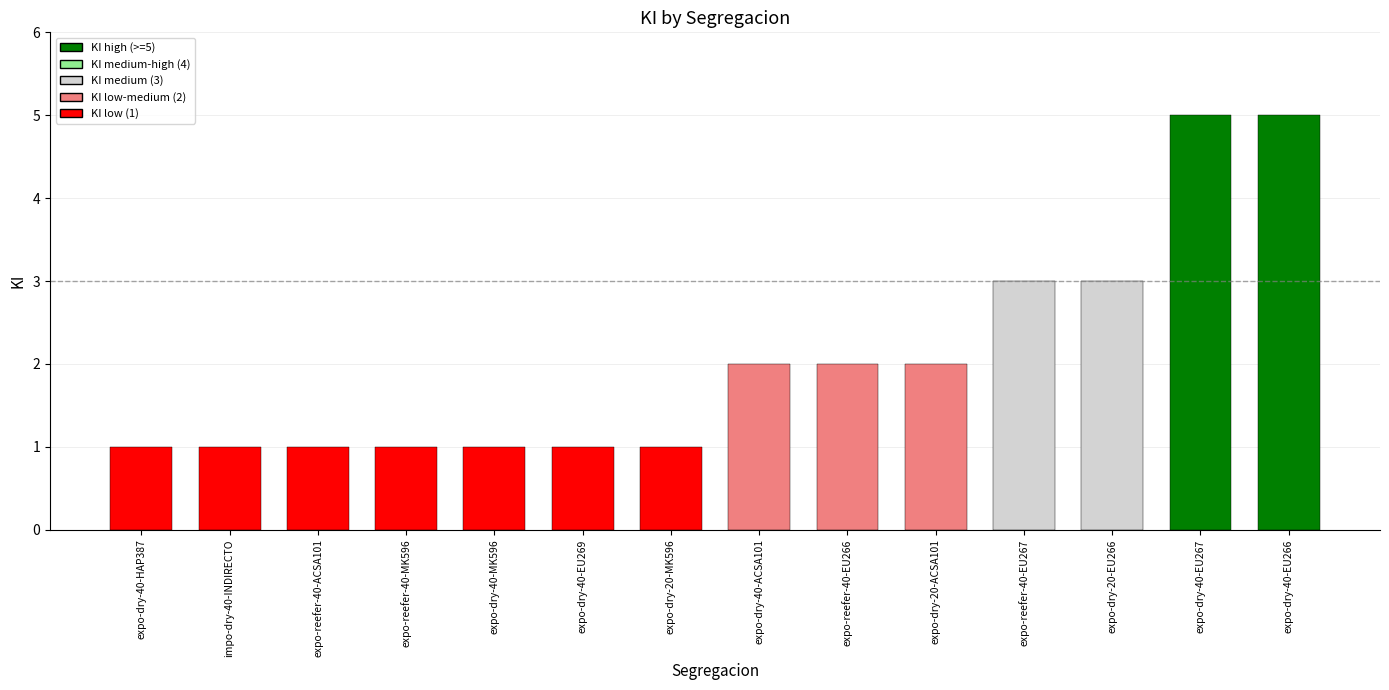

What is the value of the 11th bar from the left?

3